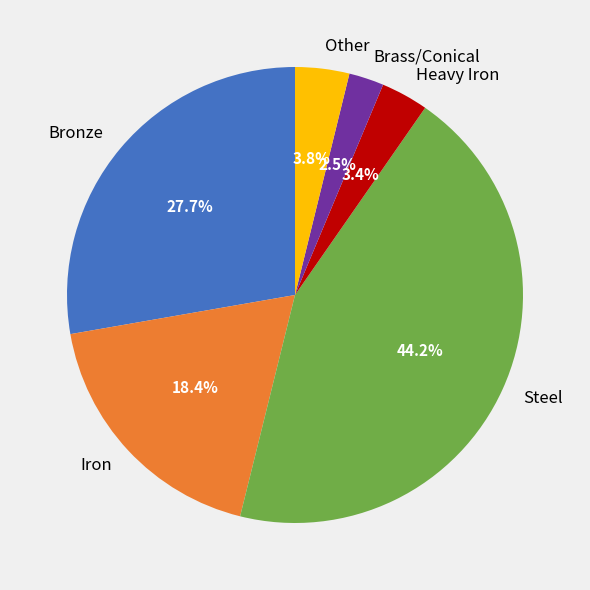

True or false: Steel accounts for 33% of the total.

False